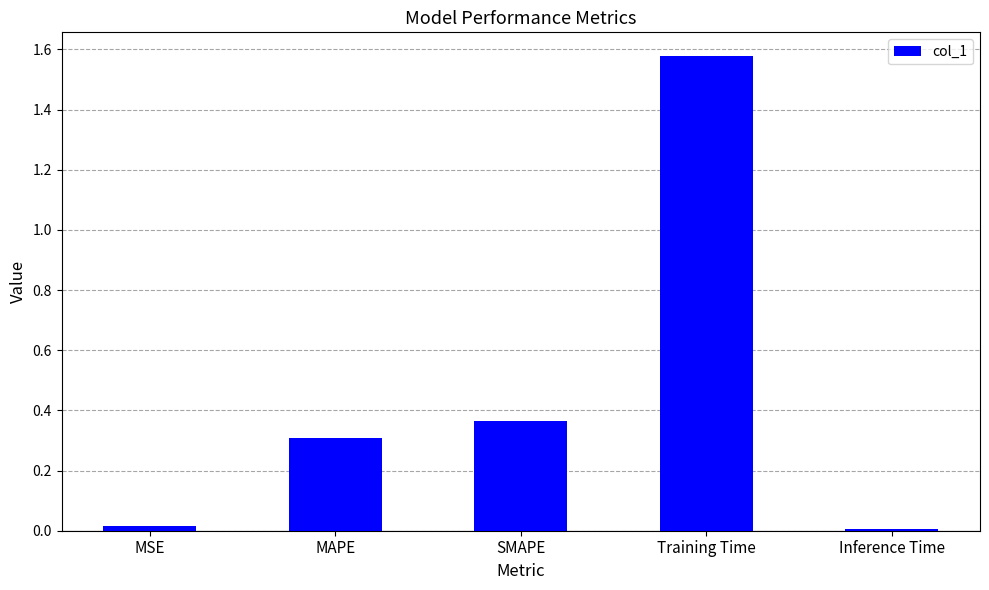

What is the average value?

0.5